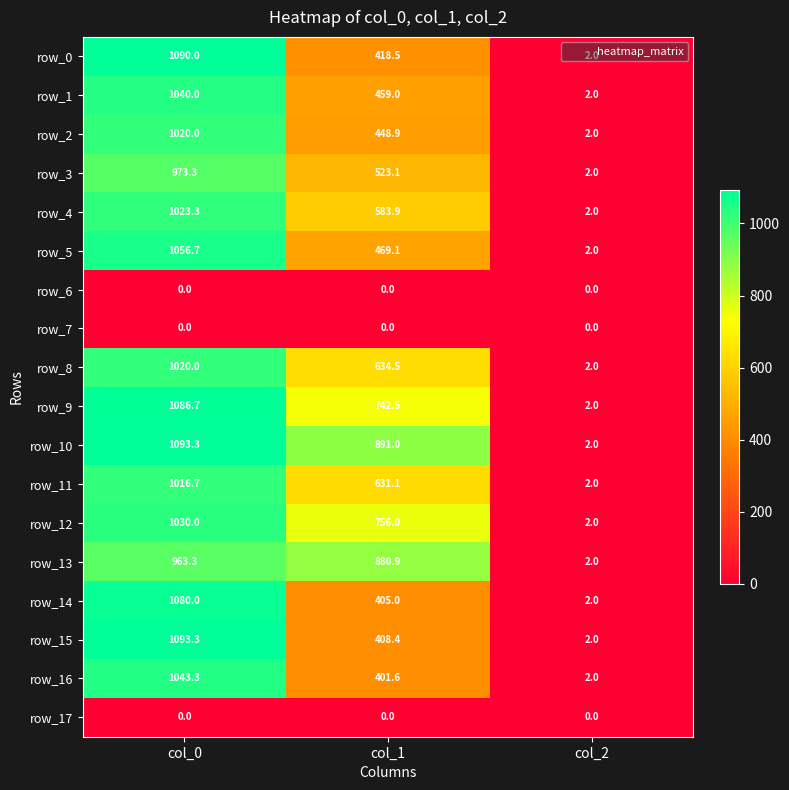

True or false: row_2 has a value of 448.9 at col_1.

True